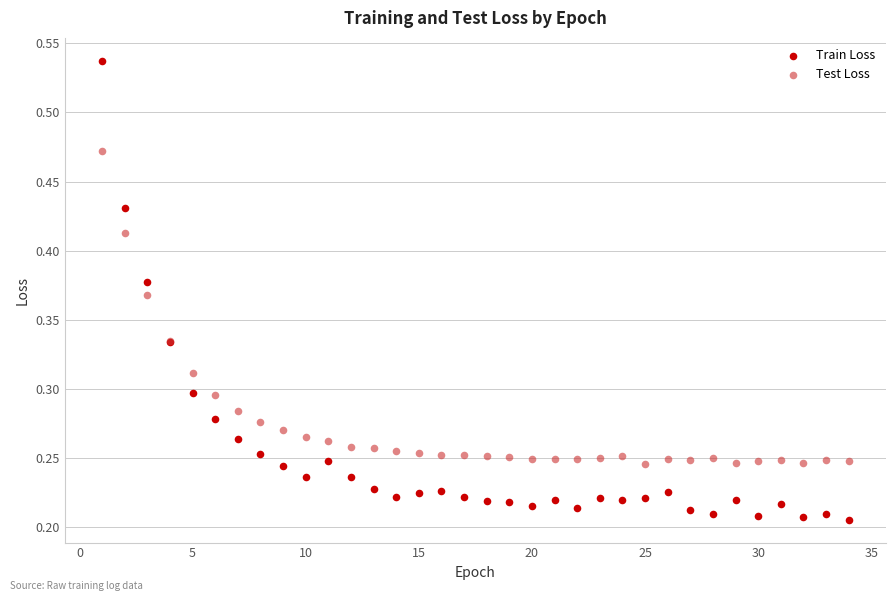

Which series contains the lowest Y value?

Train Loss